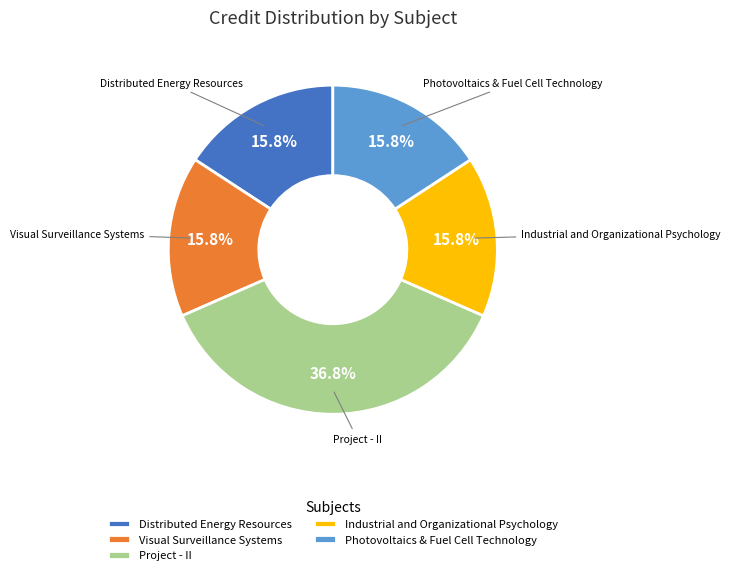

Is Photovoltaics & Fuel Cell Technology the majority of the pie?

No